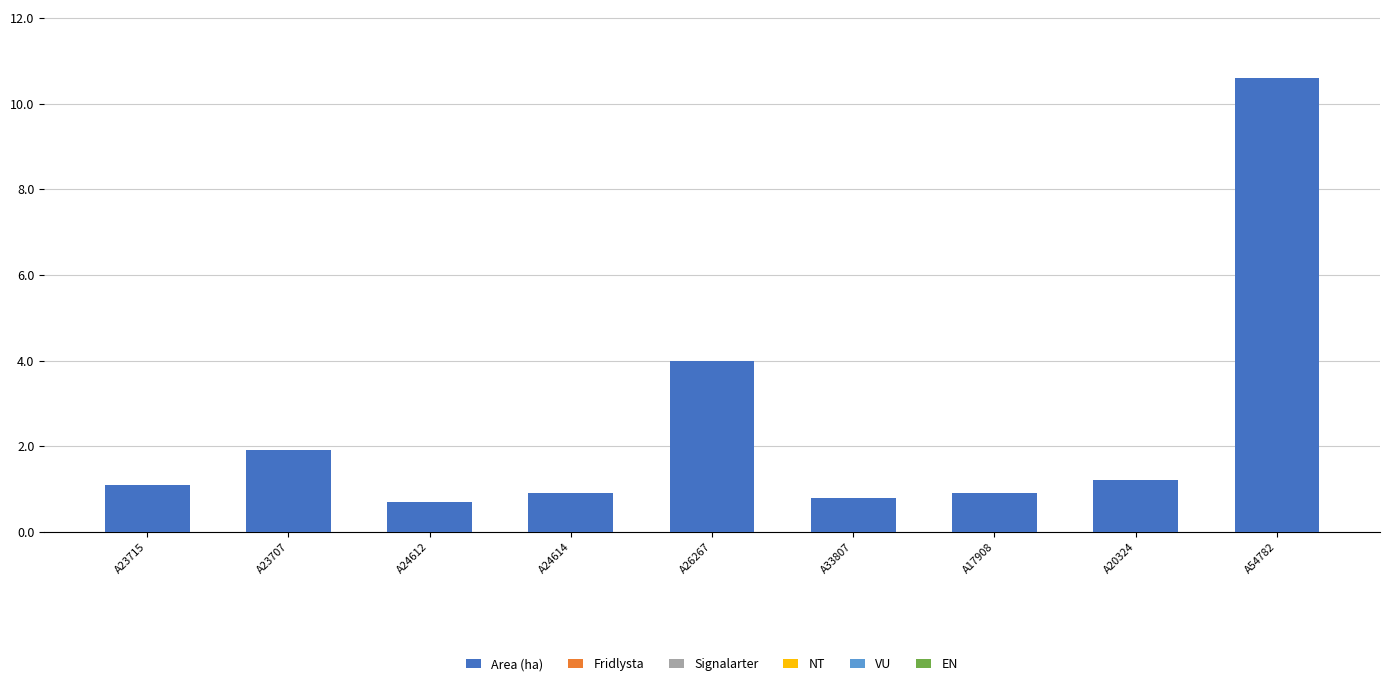

What is the label of the 8th bar from the right?

A23707